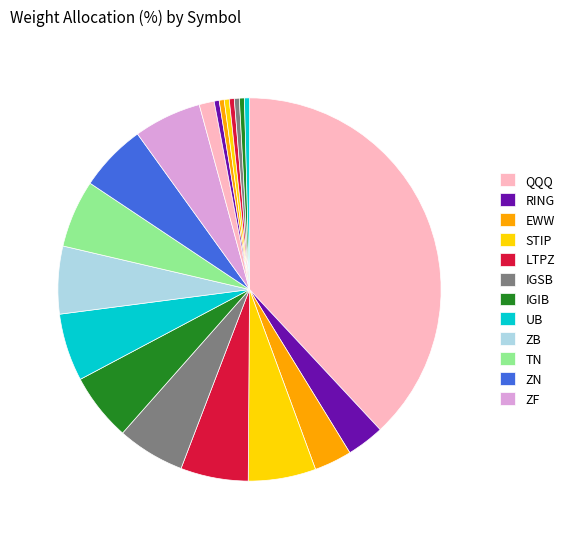

How many segments does this pie chart have?

20